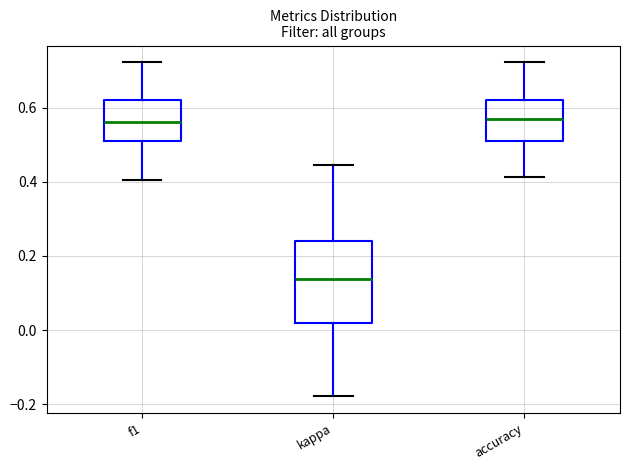

Where does the lower whisker of the box for kappa end on the y-axis? The values are not printed on the chart, so give them approximately, as read against the axis.

-0.18